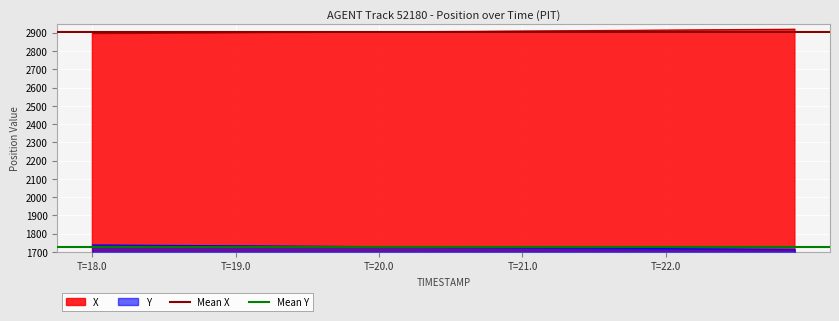

The Mean Y series shows 1726.5 at T=18.0. True or false?

True